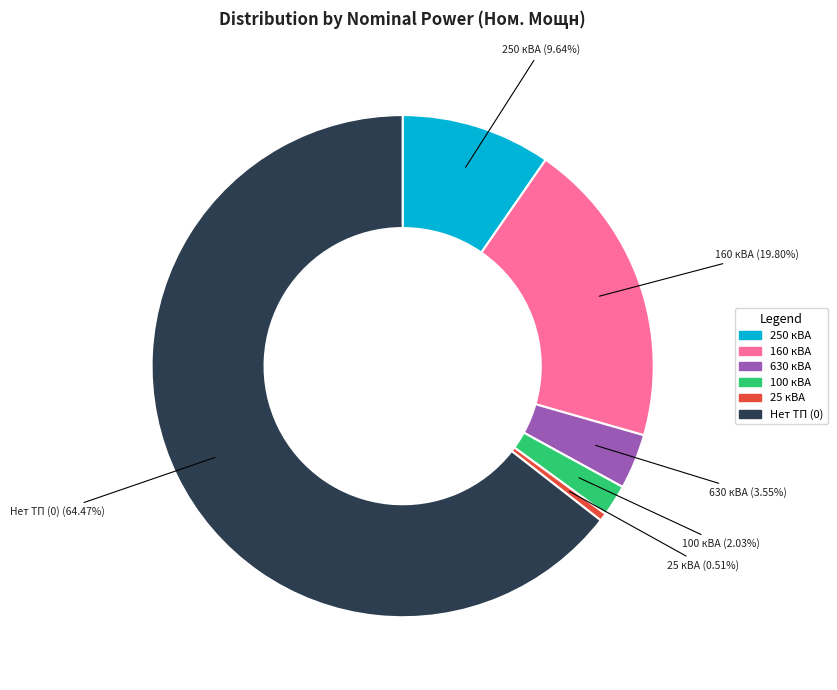

To the nearest percent, what is the average slice percentage?

17%